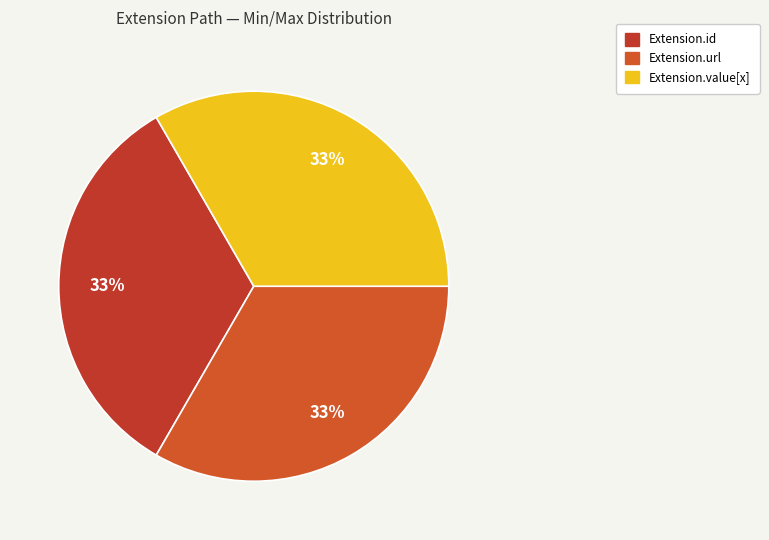

How many slices are in this pie chart?

3